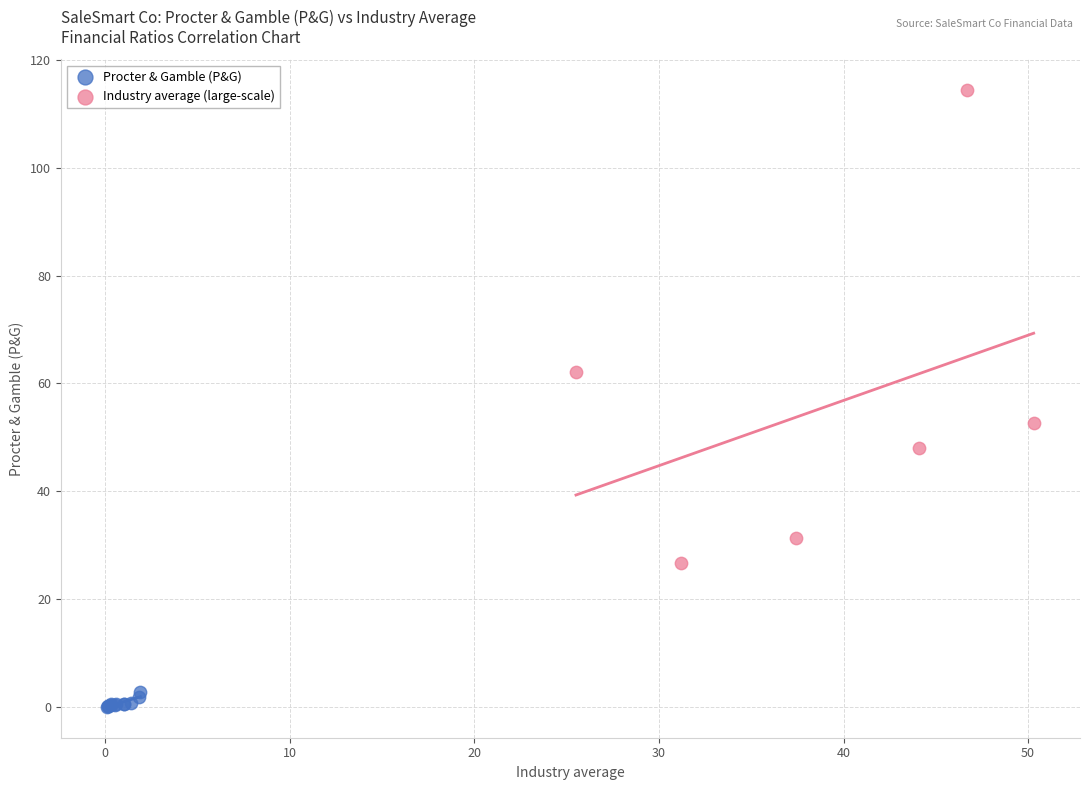

Which series has the largest Y range (max minus min)?

Industry average (large-scale)